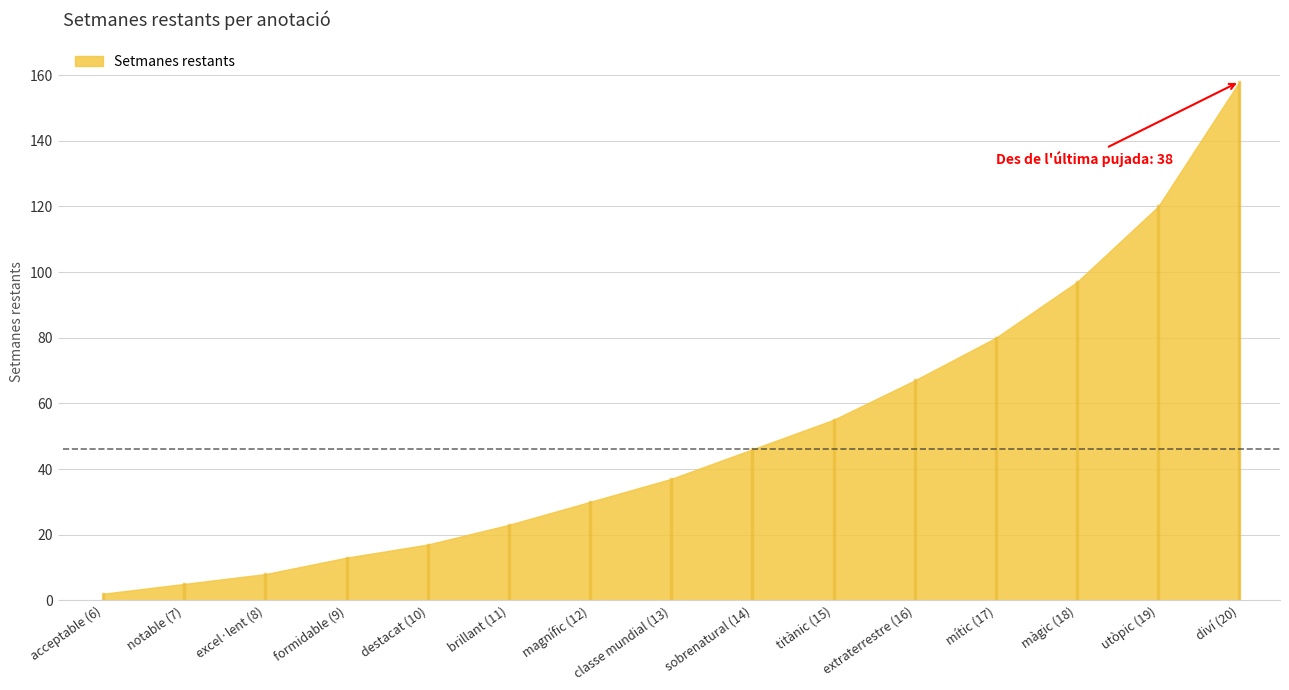

Reading left to right, list all the values displayed in this chart.

acceptable (6)=2	notable (7)=5	excel·lent (8)=8	formidable (9)=13	destacat (10)=17	brillant (11)=23	magnífic (12)=30	classe mundial (13)=37	sobrenatural (14)=46	titànic (15)=55	extraterrestre (16)=67	mític (17)=80	màgic (18)=97	utòpic (19)=120	diví (20)=158